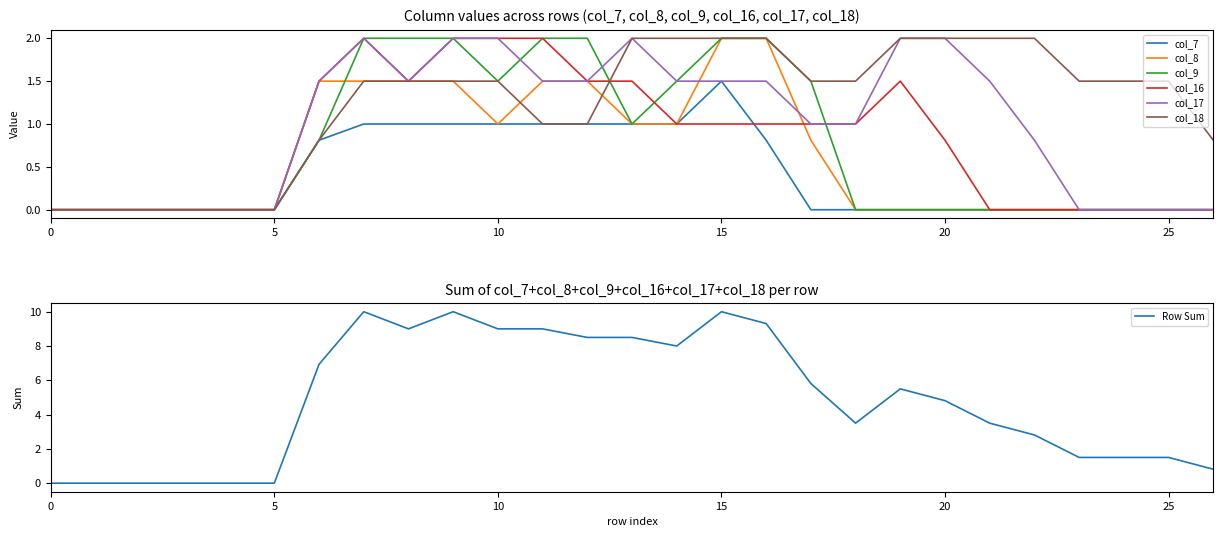

At which category is the sum across all series the highest?

7